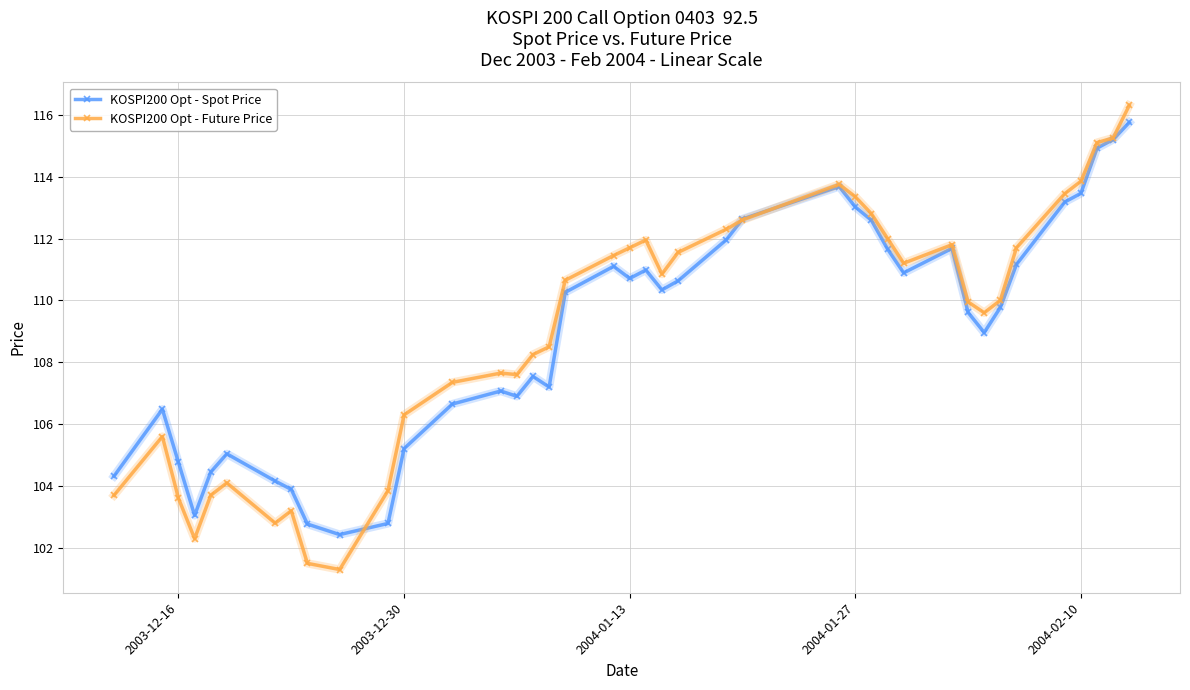

Which series has the widest spread of values?

KOSPI200 Opt - Future Price